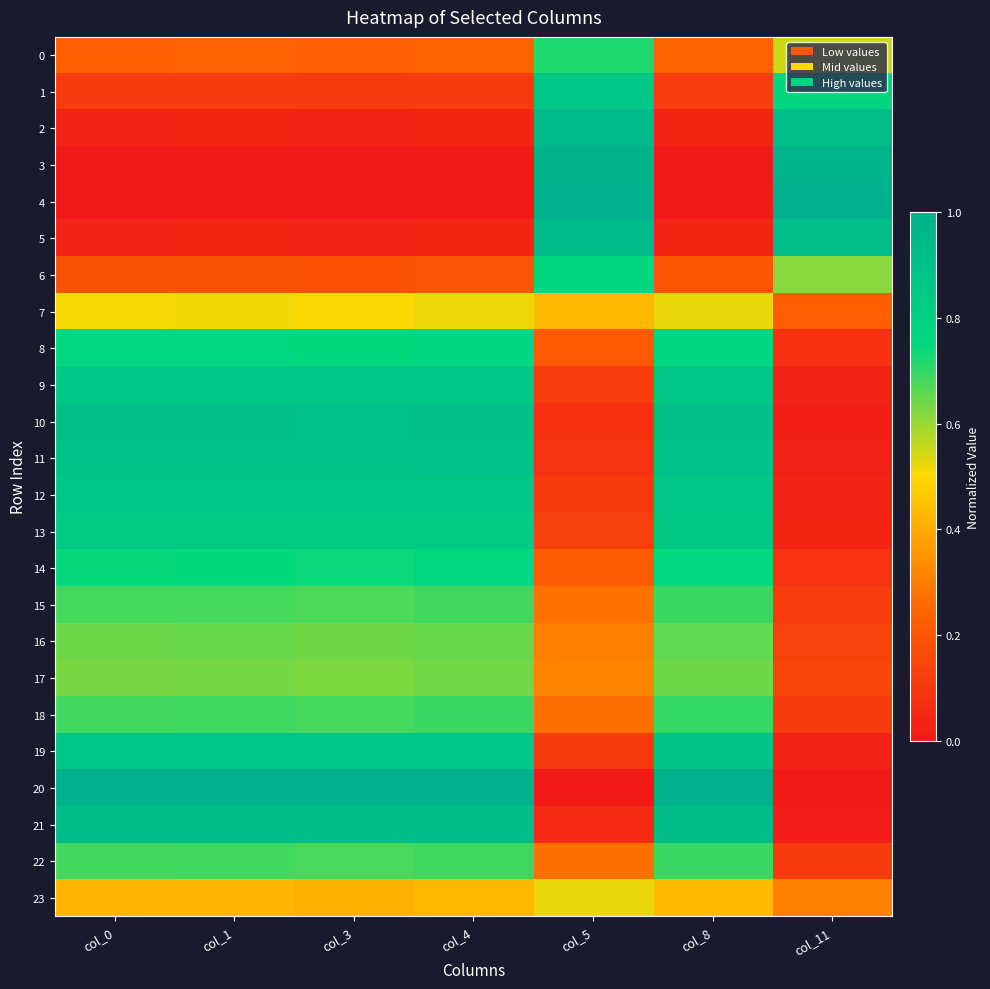

What is the total value across all series at col_5?

9.8